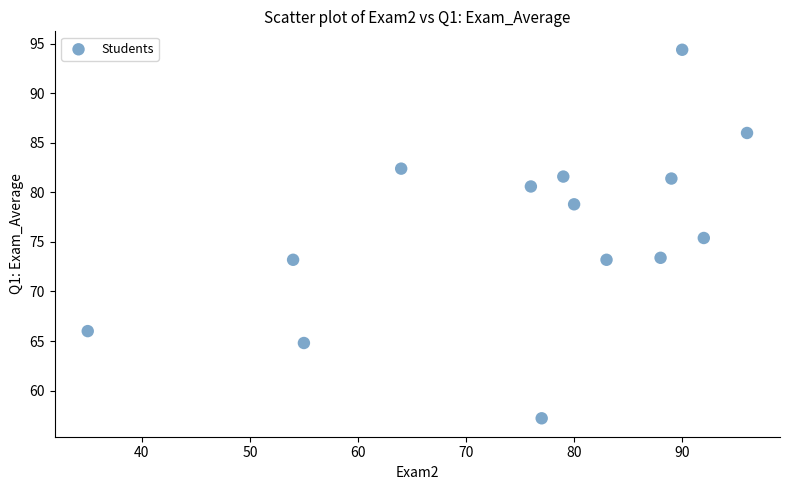

What is the range of X values (max minus min)?

61.0